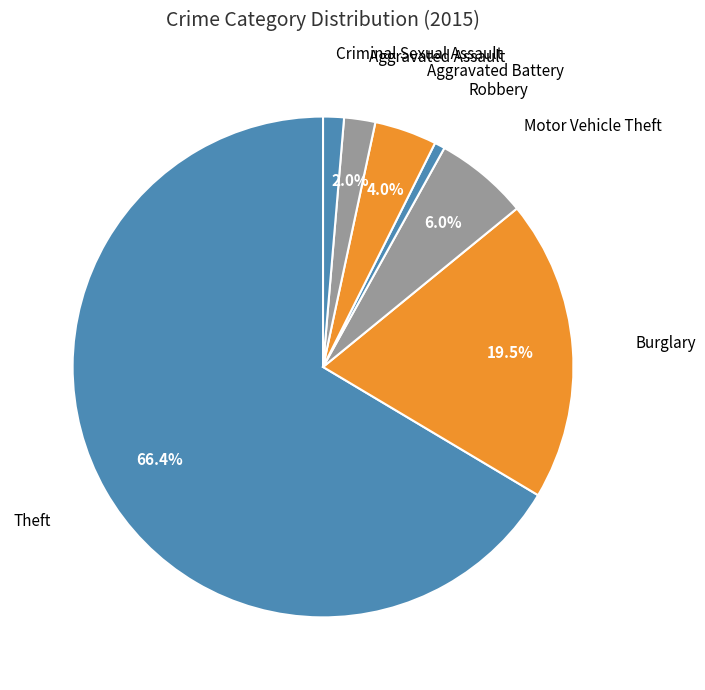

Do Aggravated Battery and Criminal Sexual Assault together represent more than half of the pie?

No